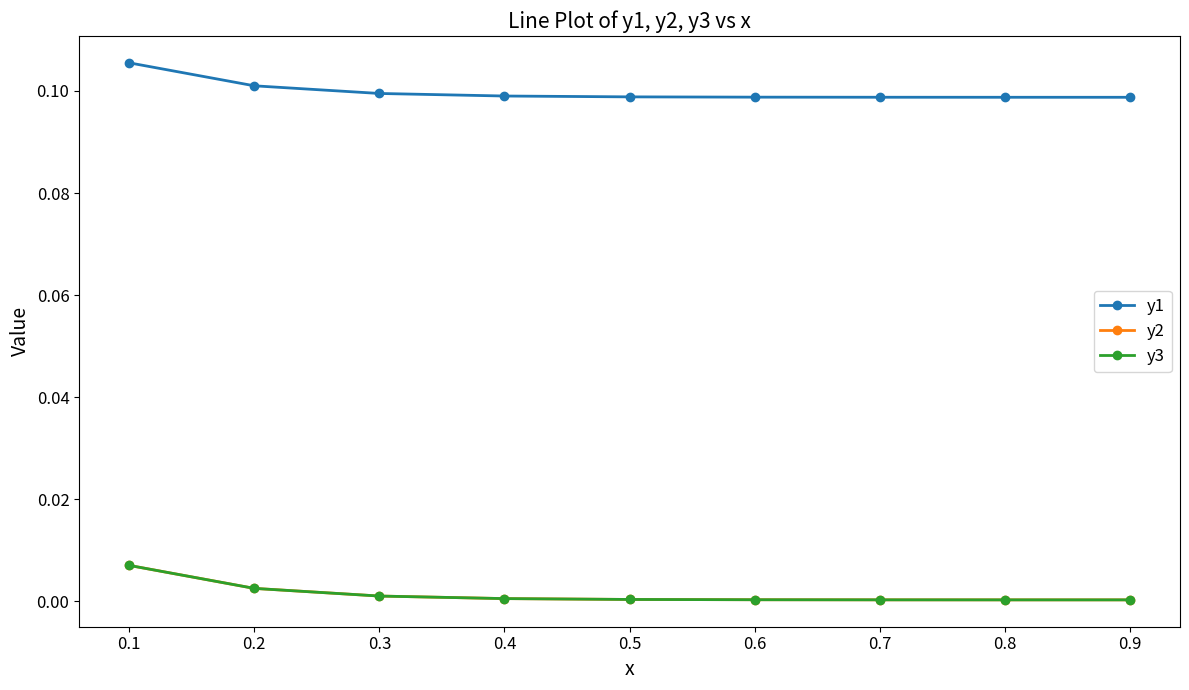

Is the value of y2 at 0.5 greater than the value of y1 at 0.3?

No